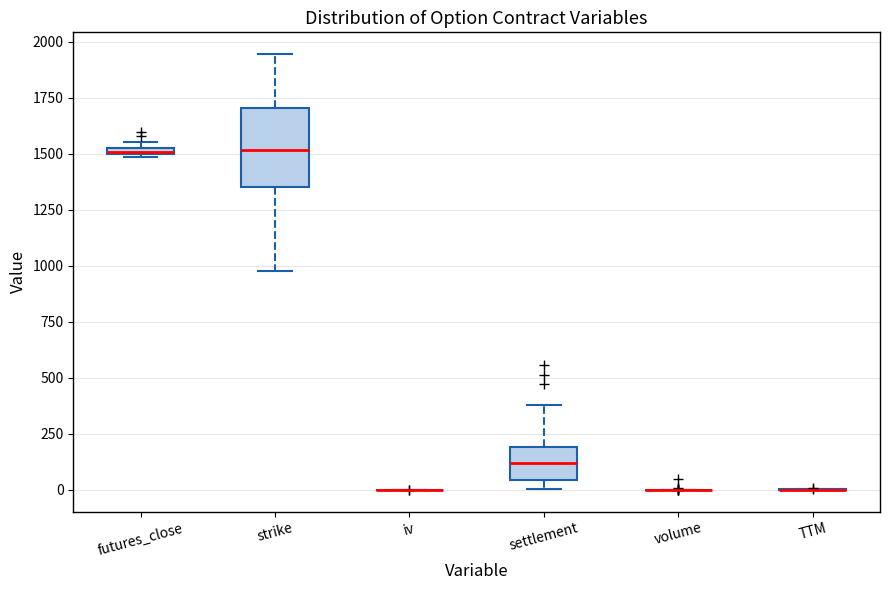

Comparing the boxes themselves (not the whiskers), which one is the tallest?

strike